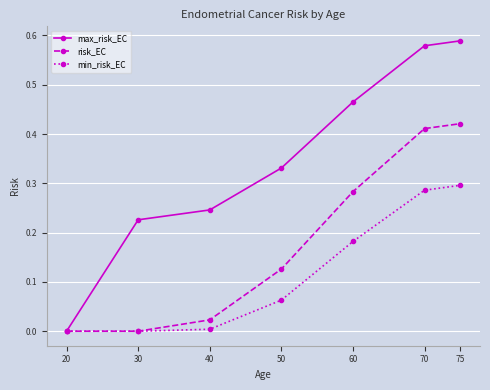

Which series has the largest total across all categories?

max_risk_EC